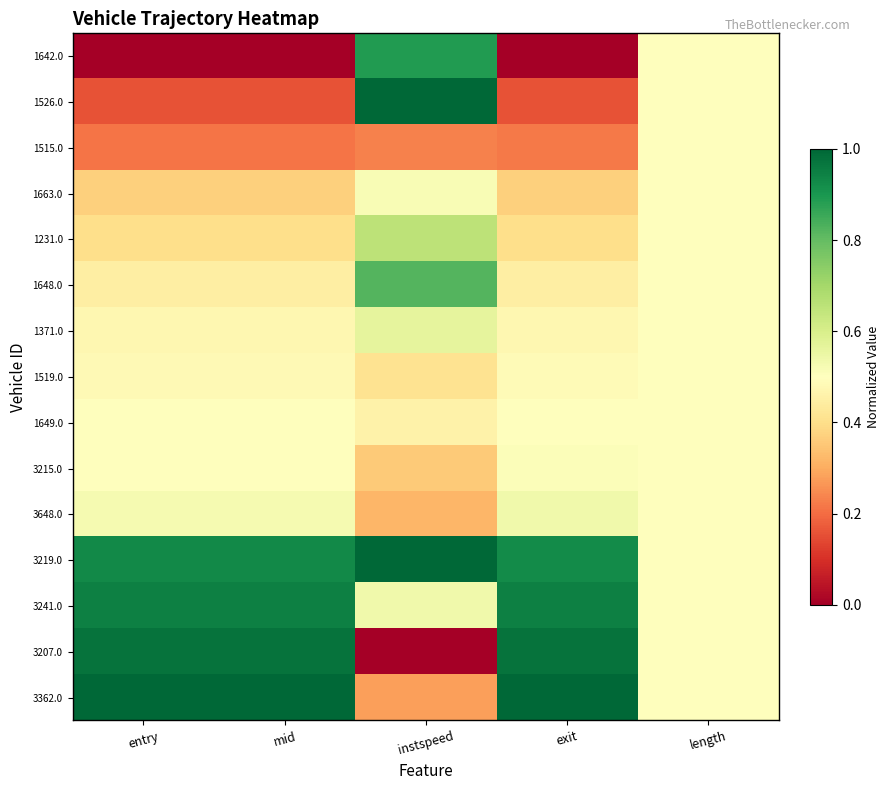

List the series in order of their peak value, lowest first.

1515.0, 1519.0, 1649.0, 3215.0, 1663.0, 3648.0, 1371.0, 1231.0, 1648.0, 1642.0, 3241.0, 3207.0, 1526.0, 3219.0, 3362.0